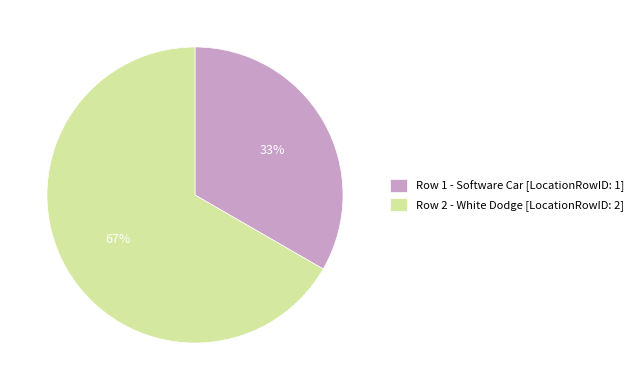

Which slice is the smallest?

Row 1 - Software Car [LocationRowID: 1]